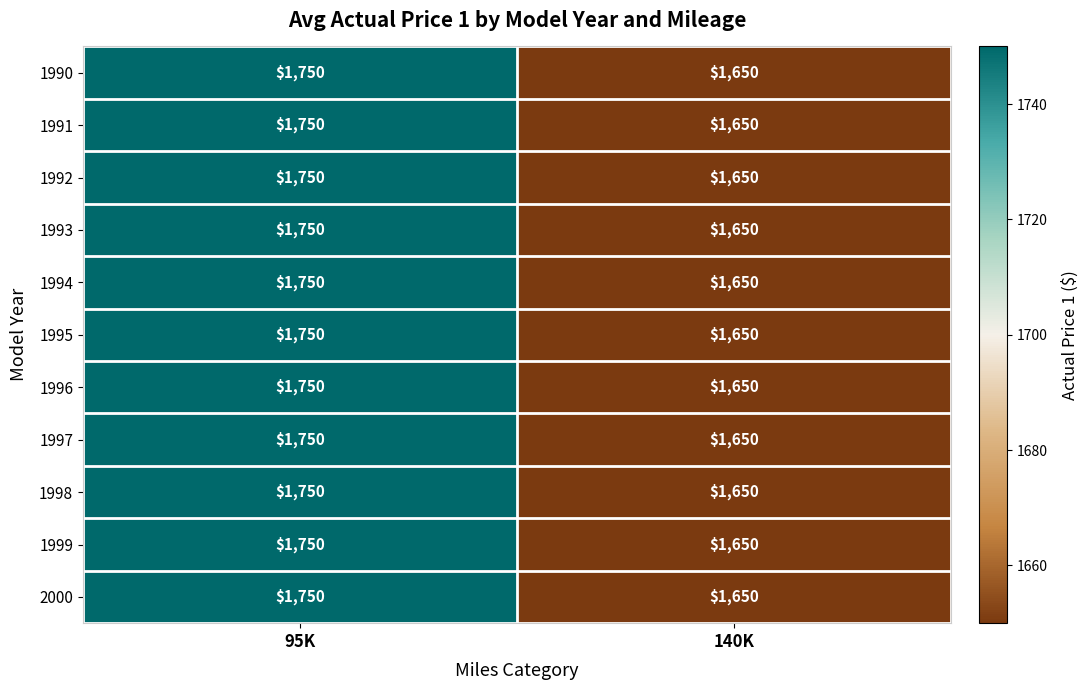

What is the total value across all series at 140K?

18150